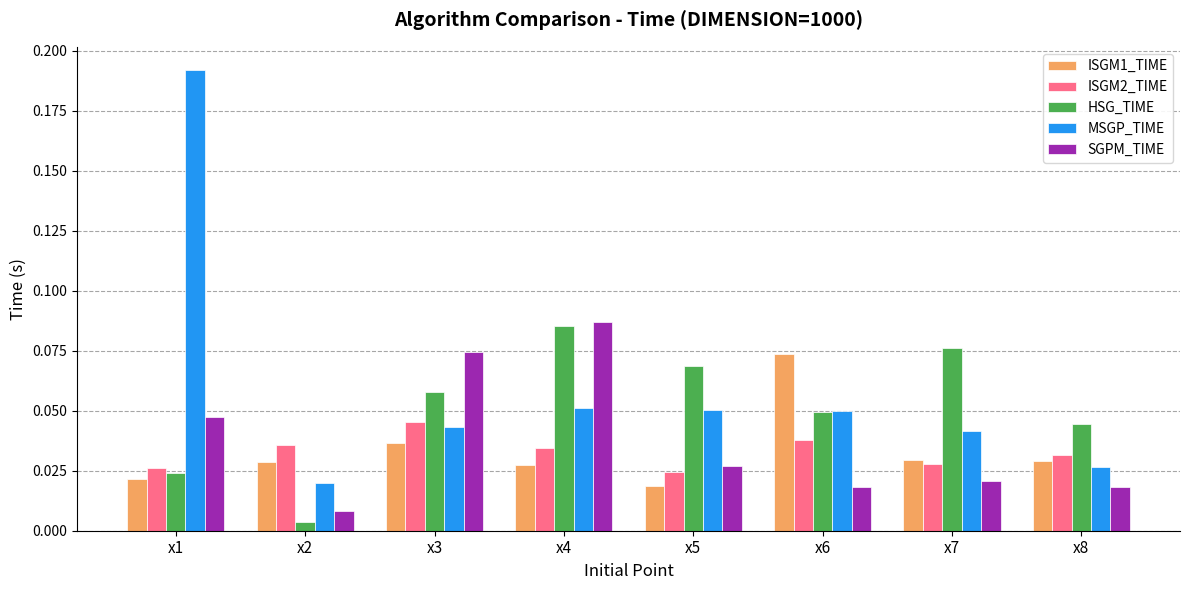

Which series has the widest spread of values?

MSGP_TIME